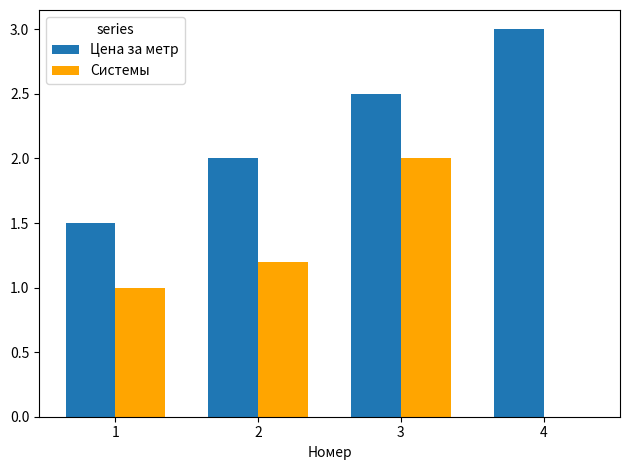

Is the value of Системы at 4 greater than the value of Цена за метр at 4?

No